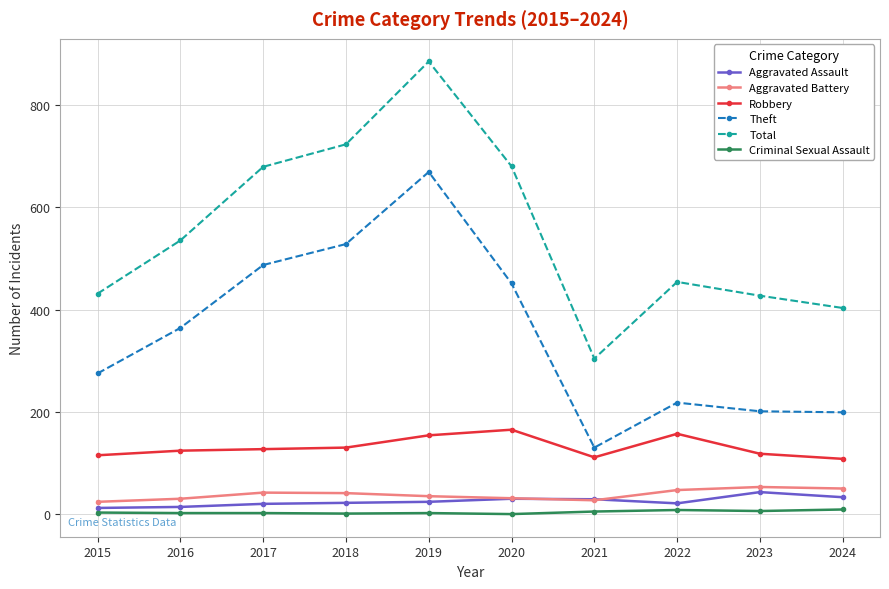

At which category is the sum across all series the highest?

2019